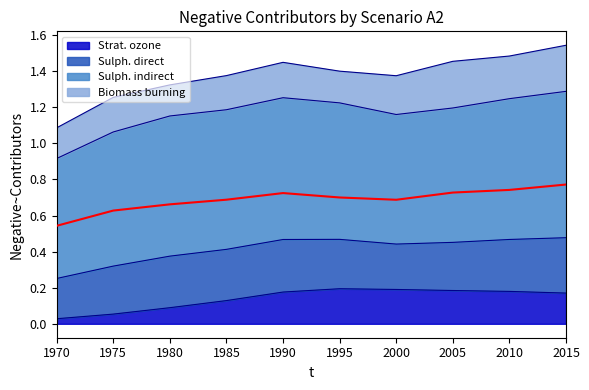

Reading left to right, what are all the values shown in this chart?

Strat. ozone: 1970=0.0	1975=0.1	1980=0.1	1985=0.1	1990=0.2	1995=0.2	2000=0.2	2005=0.2	2010=0.2	2015=0.2
Sulph. direct: 1970=0.2	1975=0.3	1980=0.3	1985=0.3	1990=0.3	1995=0.3	2000=0.3	2005=0.3	2010=0.3	2015=0.3
Sulph. indirect: 1970=0.7	1975=0.7	1980=0.8	1985=0.8	1990=0.8	1995=0.8	2000=0.7	2005=0.7	2010=0.8	2015=0.8
Biomass burning: 1970=0.2	1975=0.2	1980=0.2	1985=0.2	1990=0.2	1995=0.2	2000=0.2	2005=0.3	2010=0.2	2015=0.3